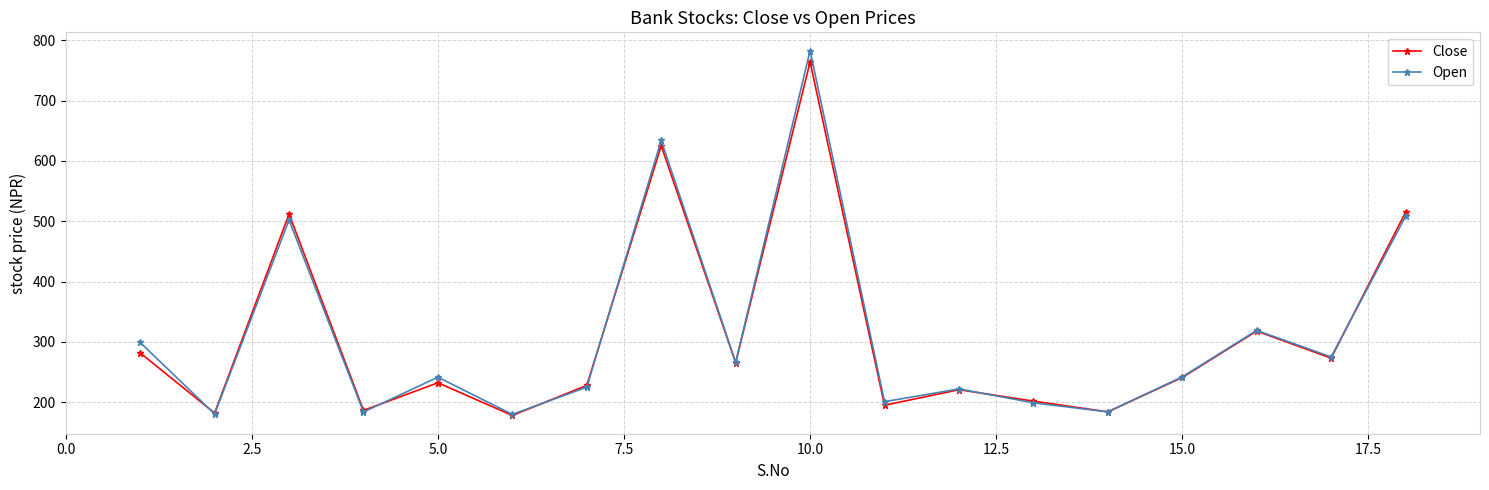

What is the smallest value displayed?

178.0